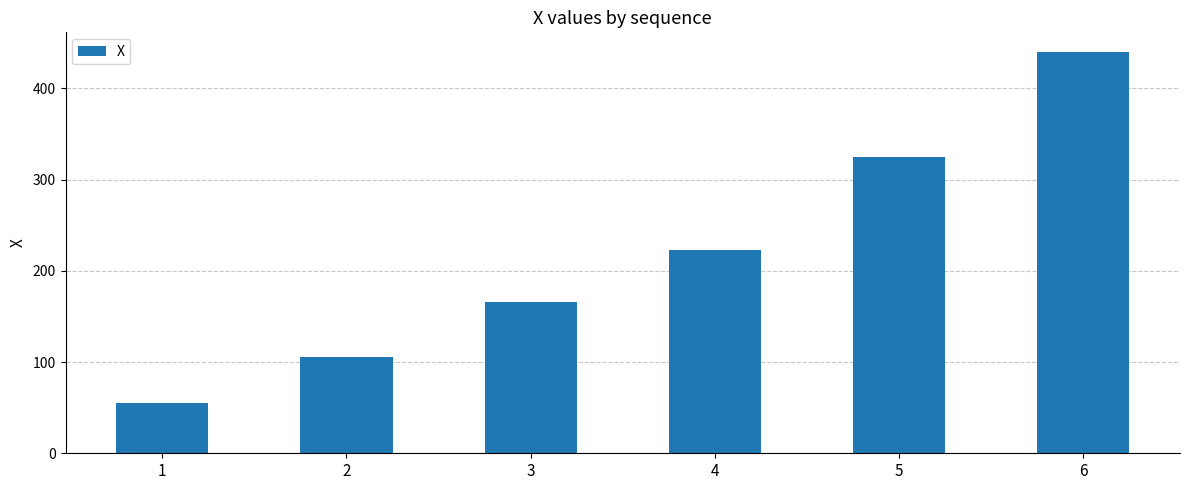

What is the value of the 1st bar from the left?

54.9